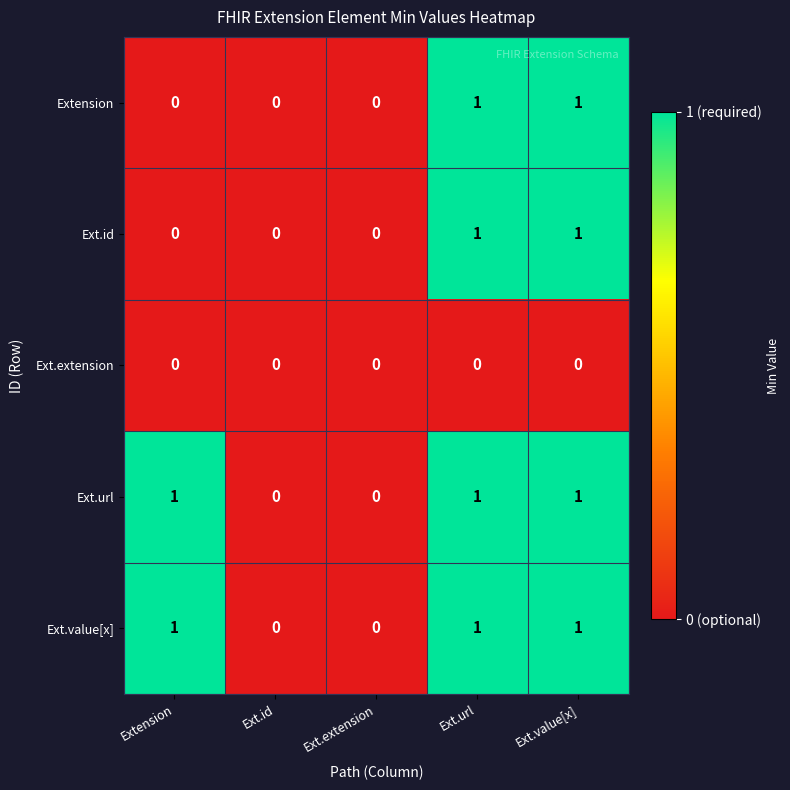

What is the sum of all Ext.url values?

3